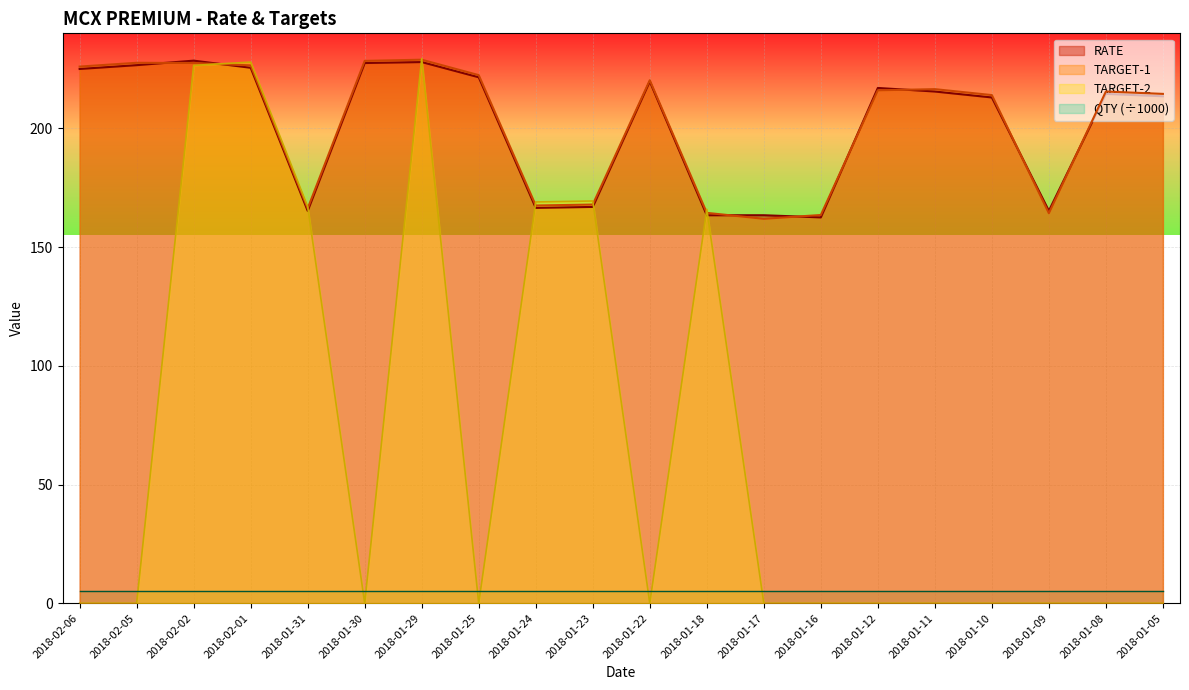

True or false: TARGET-2 and TARGET-1 intersect in this chart.

True